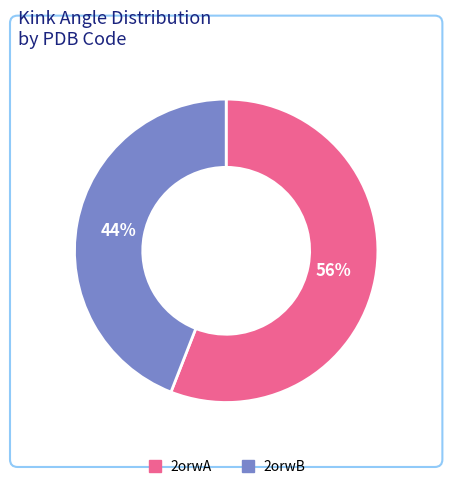

Combined, do 2orwB and 2orwA account for over 50%?

Yes